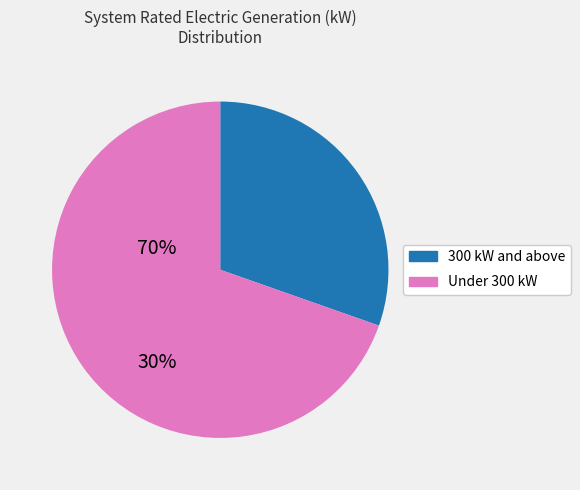

Does any single category account for the majority?

Yes